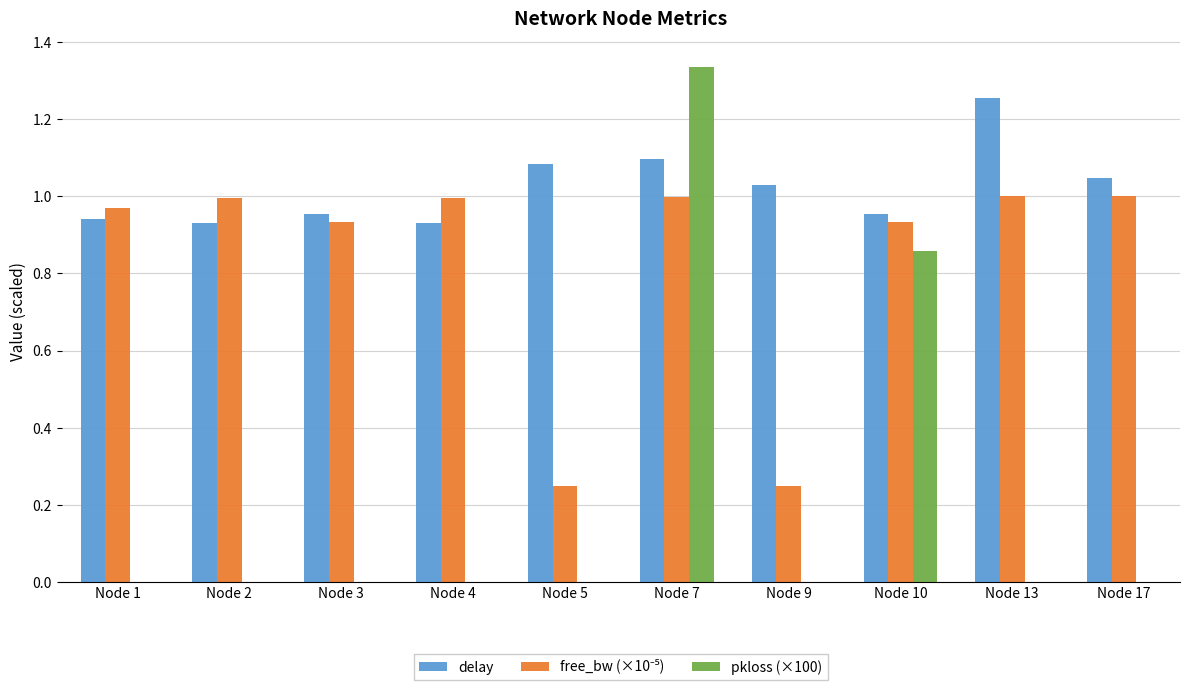

How many distinct data groups are displayed?

3